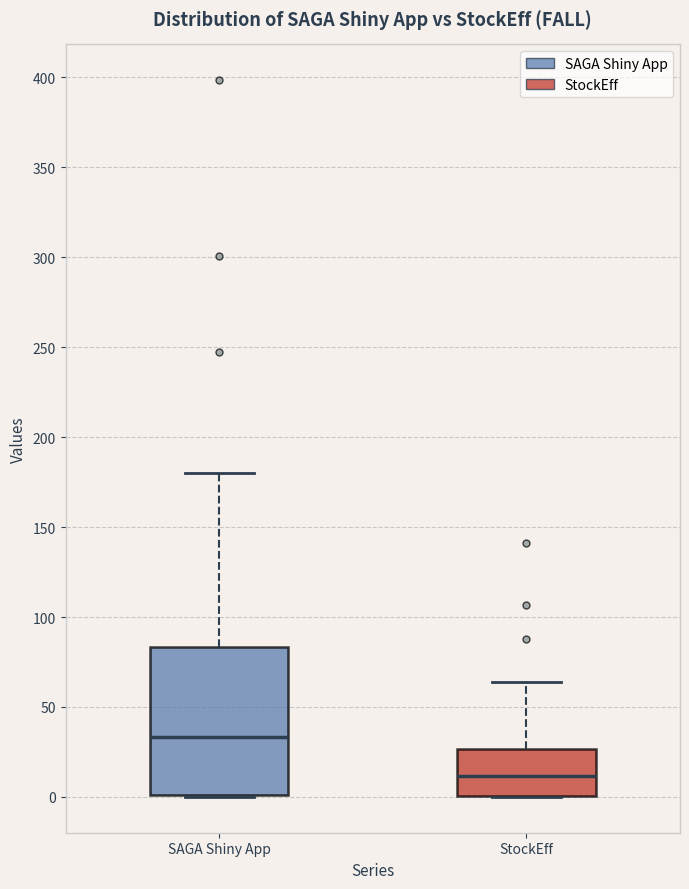

Where is the upper edge of the box for SAGA Shiny App on the y-axis? The values are not printed on the chart, so give them approximately, as read against the axis.

85